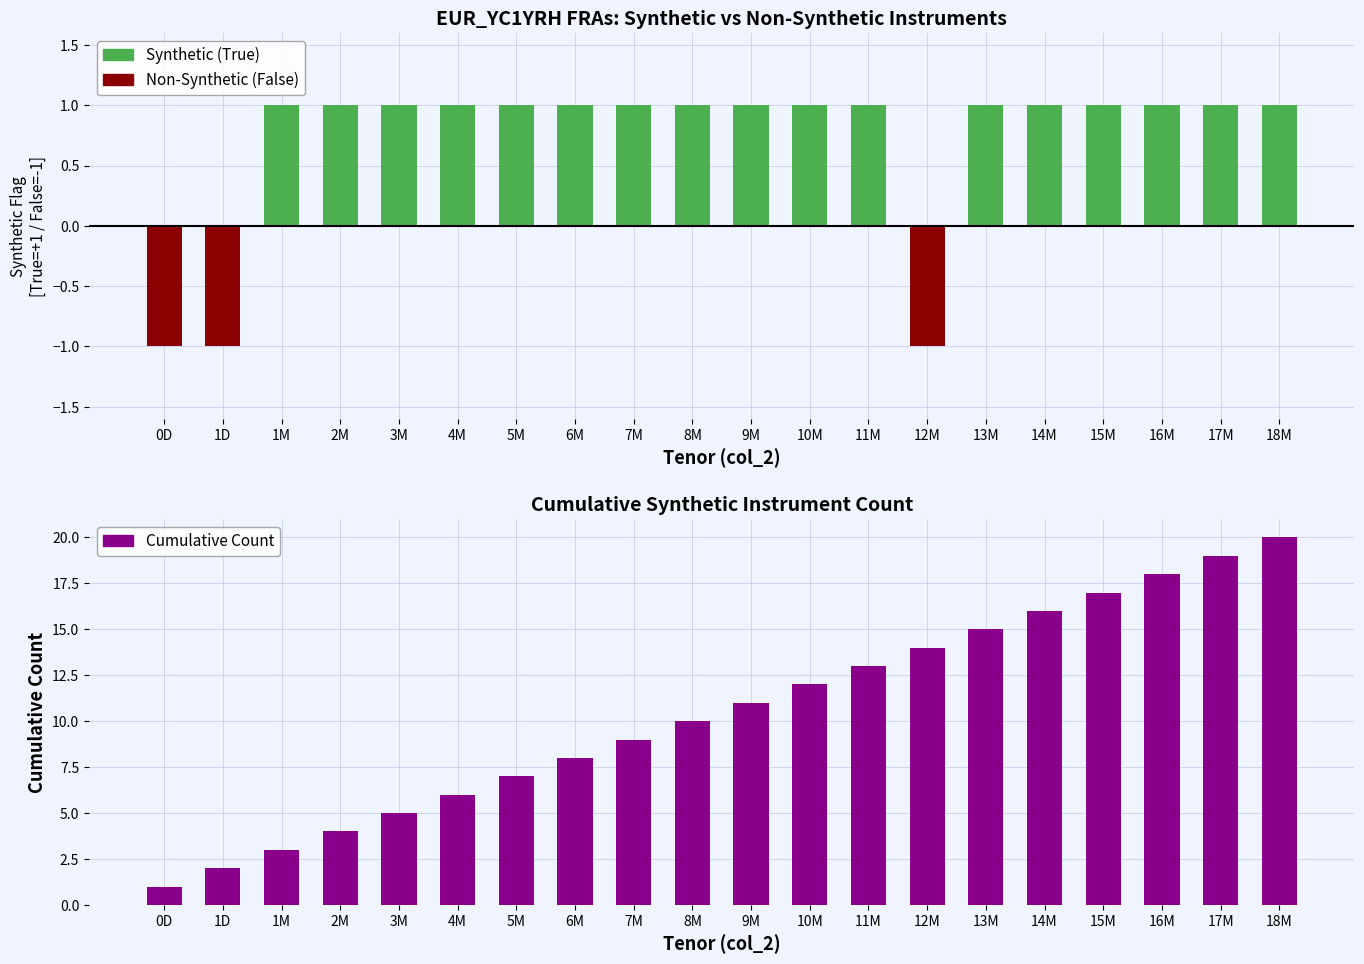

What is the label of the 18th bar from the left?

16M